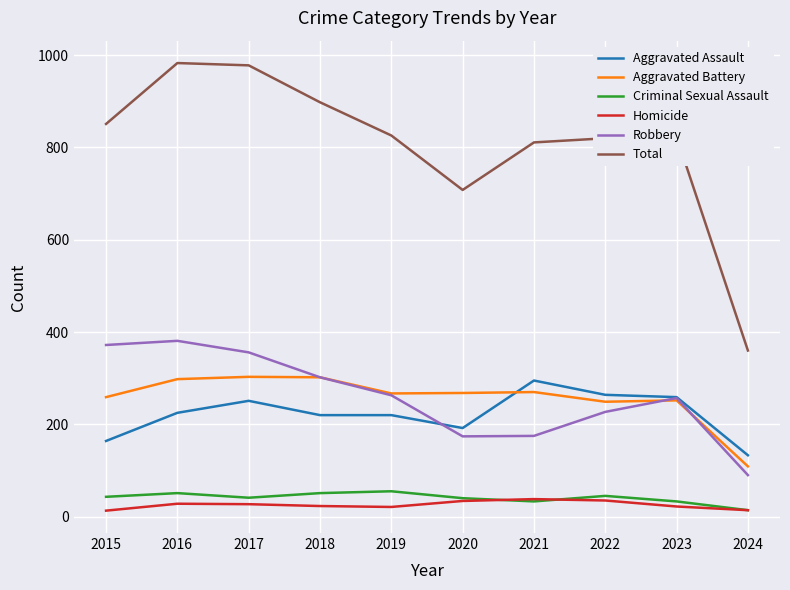

What is the spread (max minus min) of values at 2022?

785